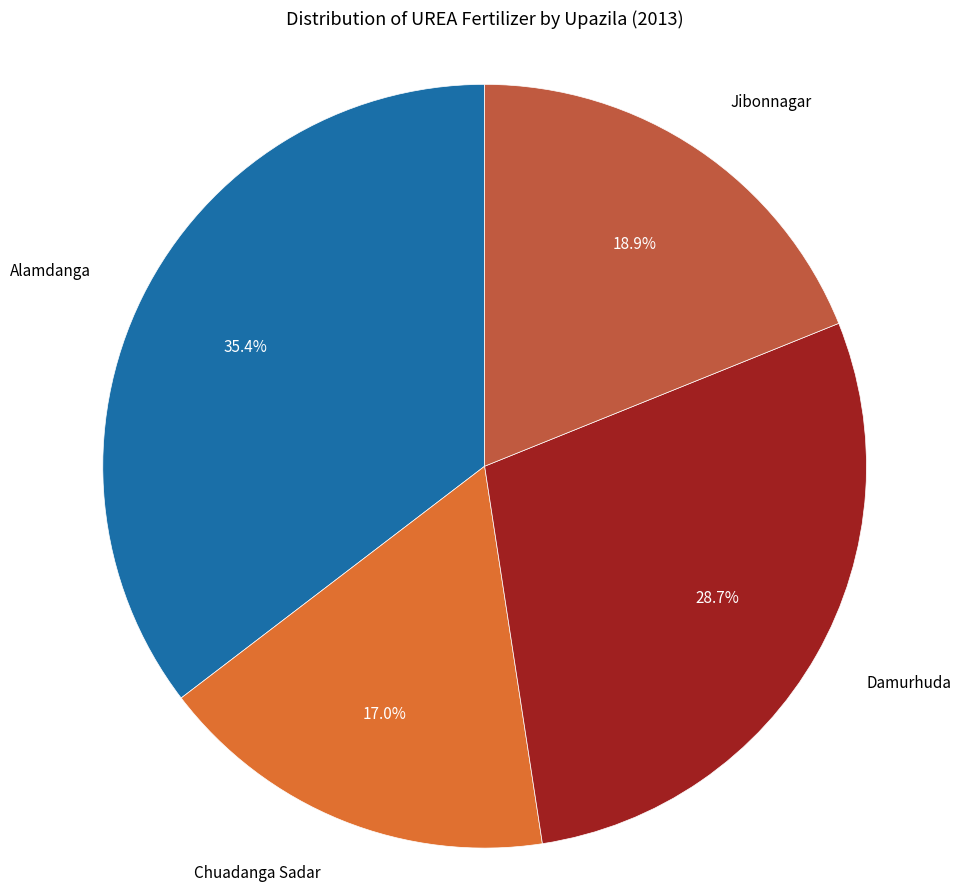

Approximately how many times larger is the value at Damurhuda compared to Alamdanga?

0.8